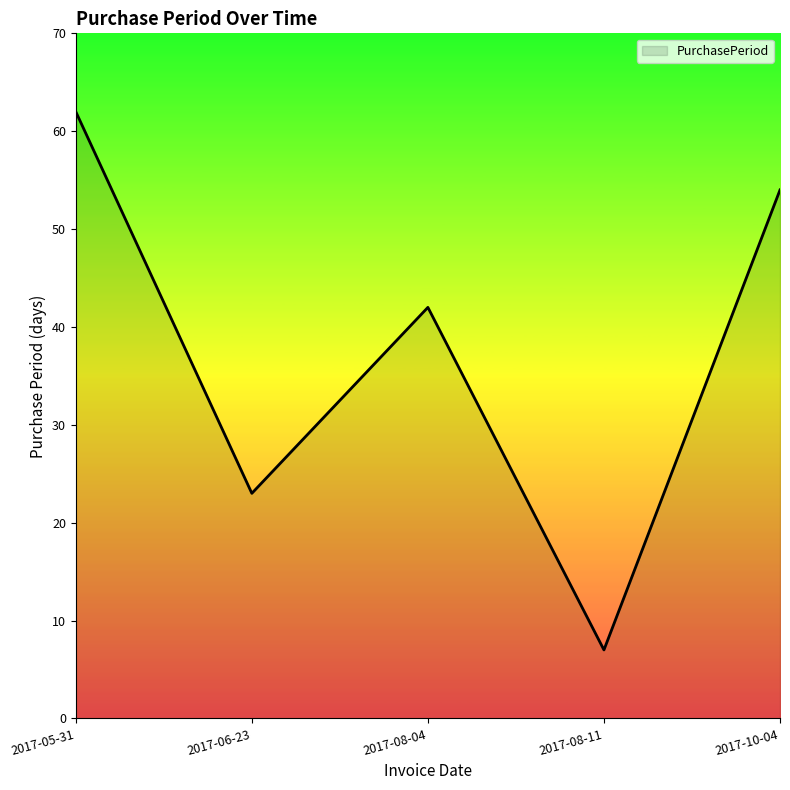

What is the average value?

38